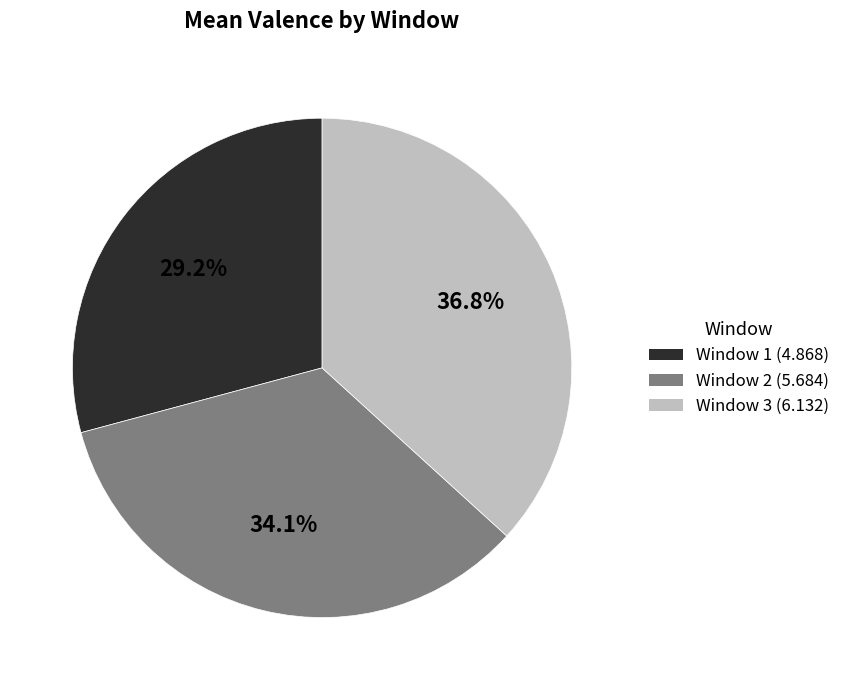

The Window 3 slice represents 46% of the pie. True or false?

False